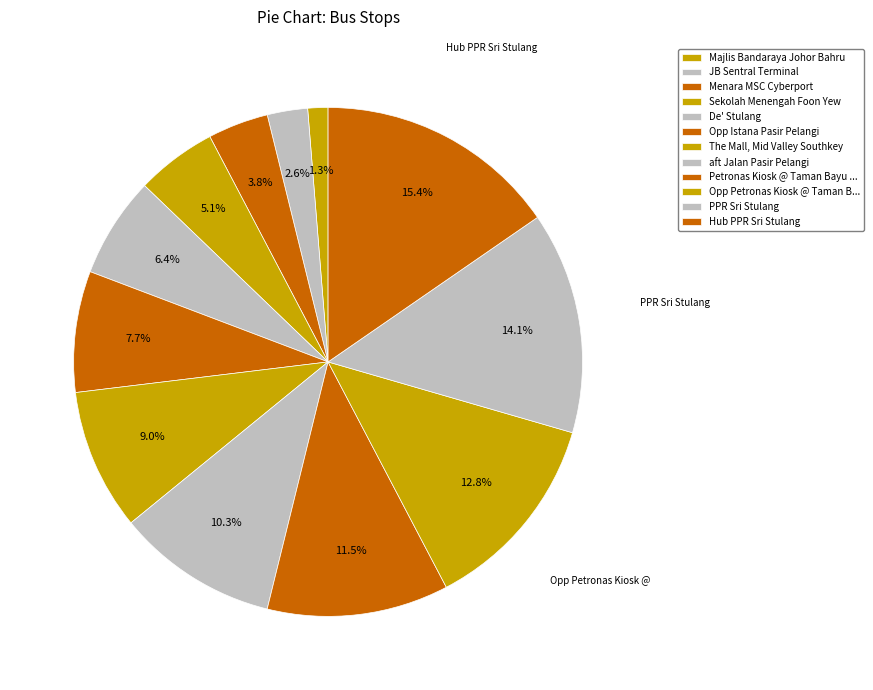

To the nearest percent, what is the difference between the largest and smallest slice percentages?

14%